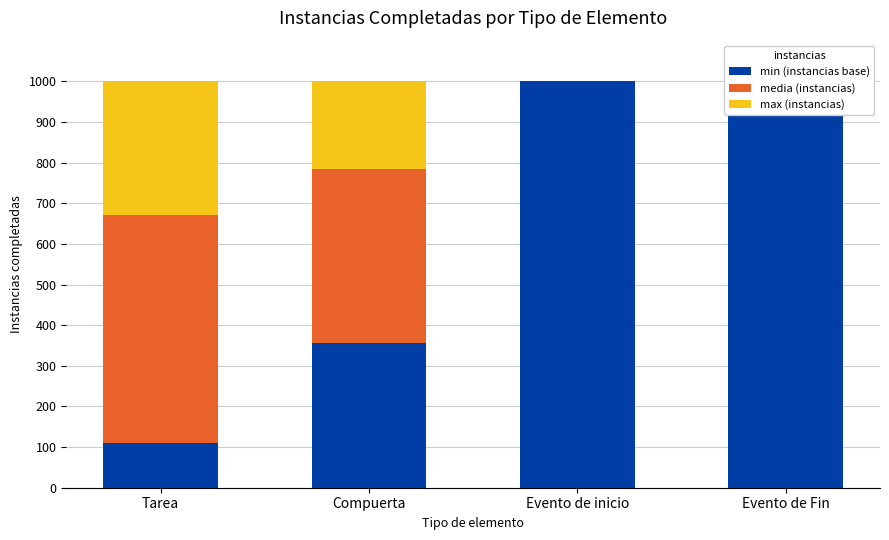

Reading left to right, extract all data points from this chart.

min (instancias base): 110	356	1000	1000
media (instancias): 561	429	0	0
max (instancias): 329	215	0	0